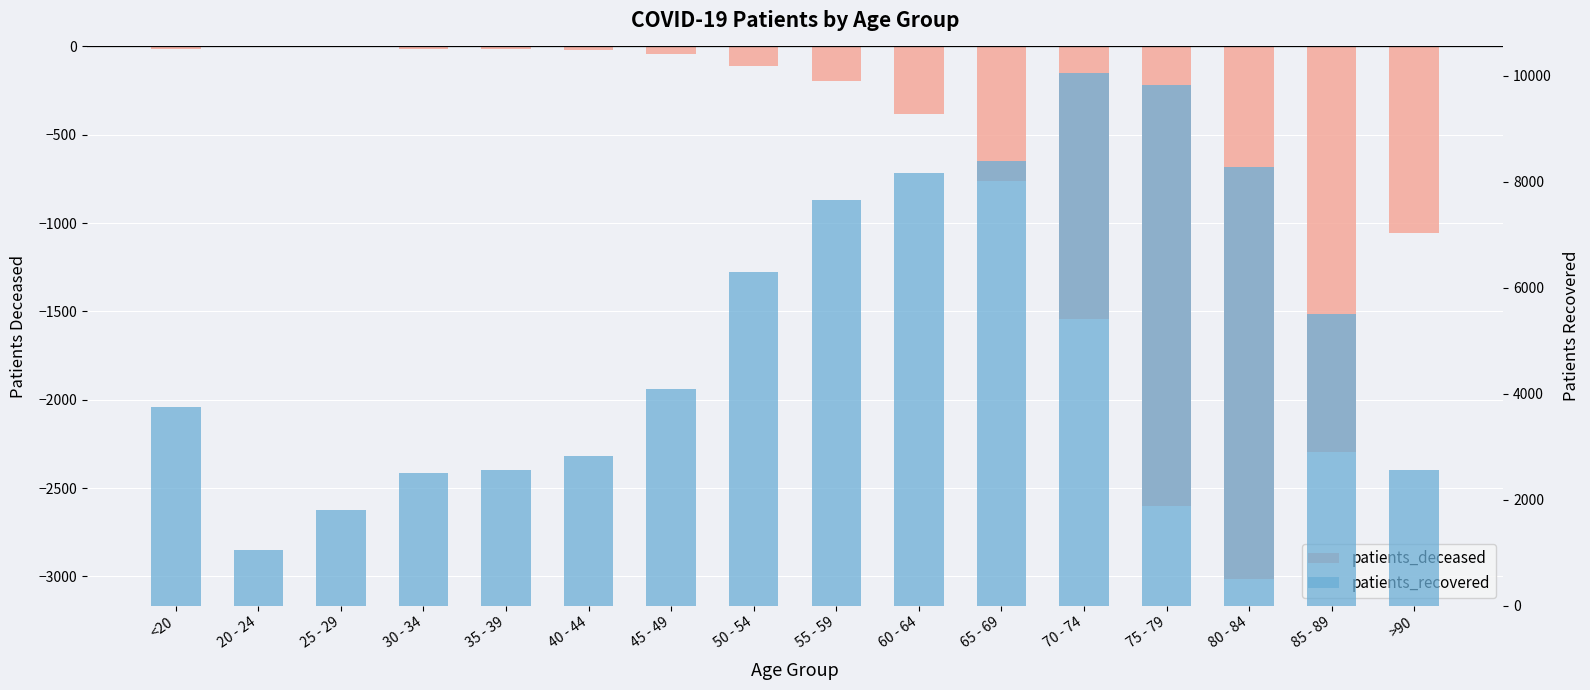

The patients_recovered series shows 4094 at 45 - 49. True or false?

True